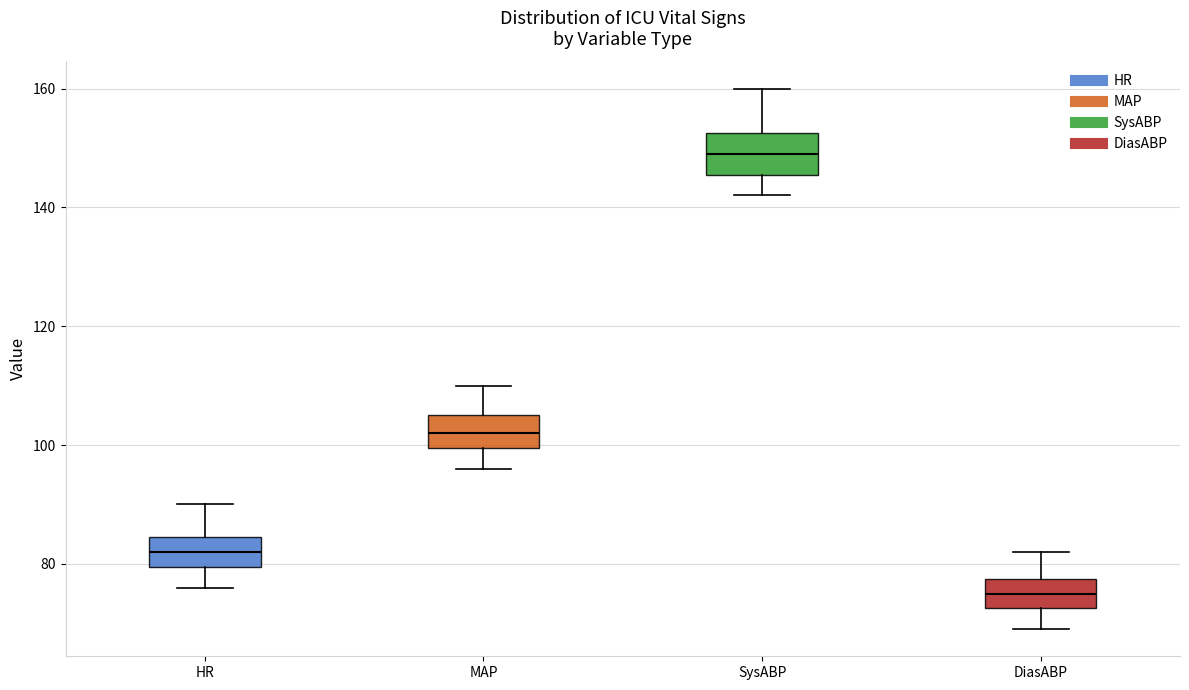

Reading left to right, transcribe this box plot: for each box, give where its median line is, the range the box spans, and where its two whiskers end, as read against the y-axis. The values are not printed on the chart, so give them approximately, as read against the axis.

HR: median 82, box 80 to 84, whiskers 76 to 90
MAP: median 102, box 100 to 106, whiskers 96 to 110
SysABP: median 150, box 146 to 152, whiskers 142 to 160
DiasABP: median 76, box 72 to 78, whiskers 70 to 82